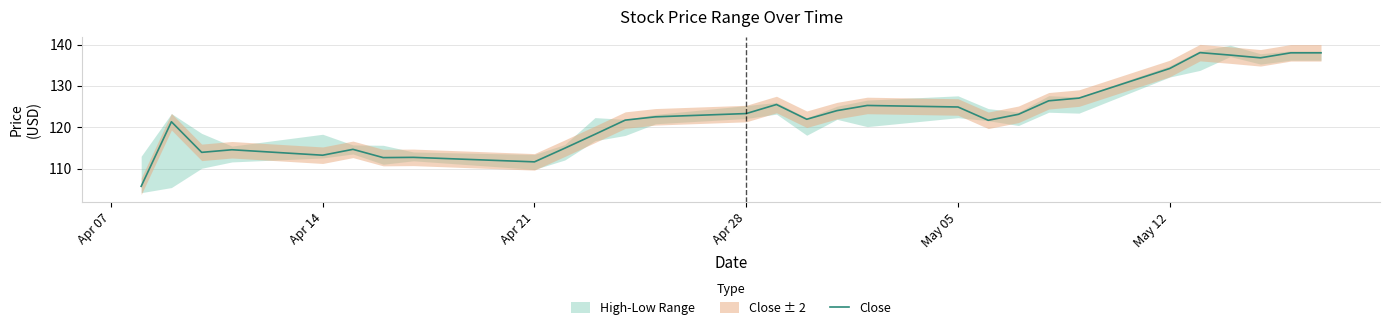

How many values are below 122?

19